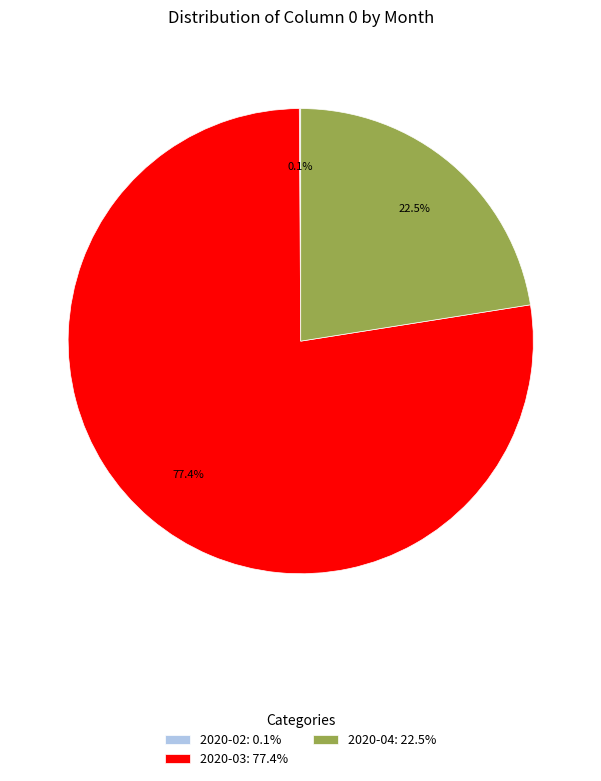

What portion of the pie excludes 2020-03: 77.4%?

22.6%